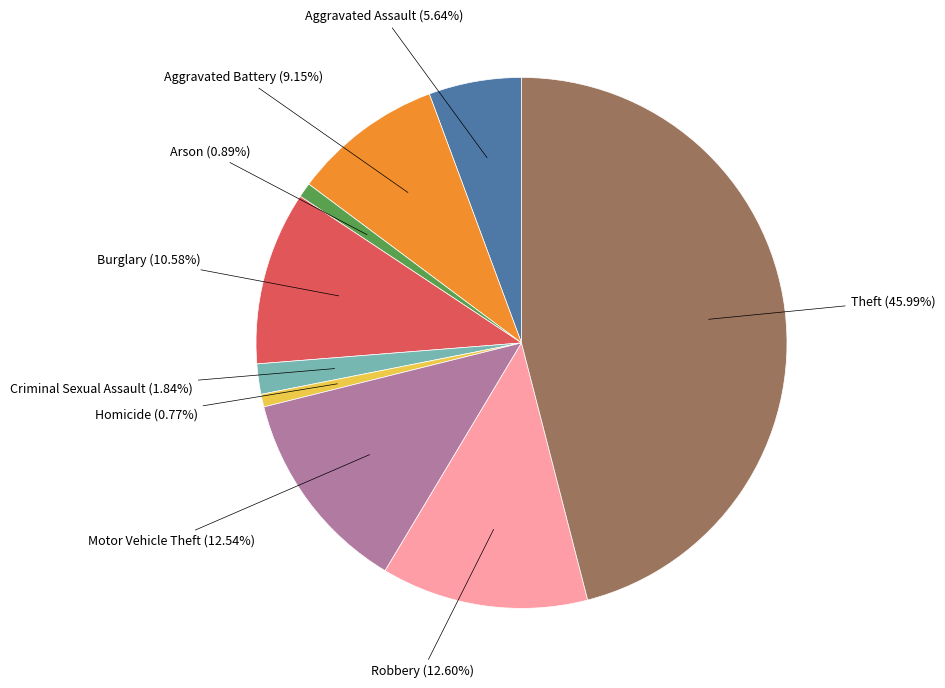

Is there any slice that represents more than half of the pie?

No